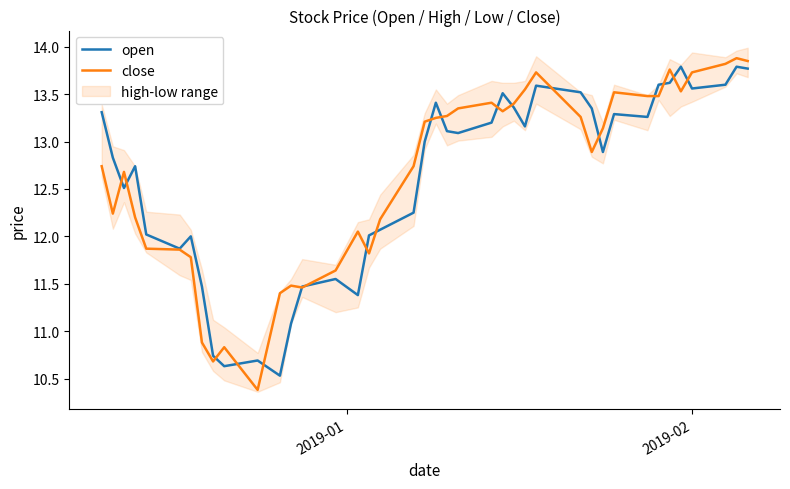

What is the smallest value displayed?

10.4